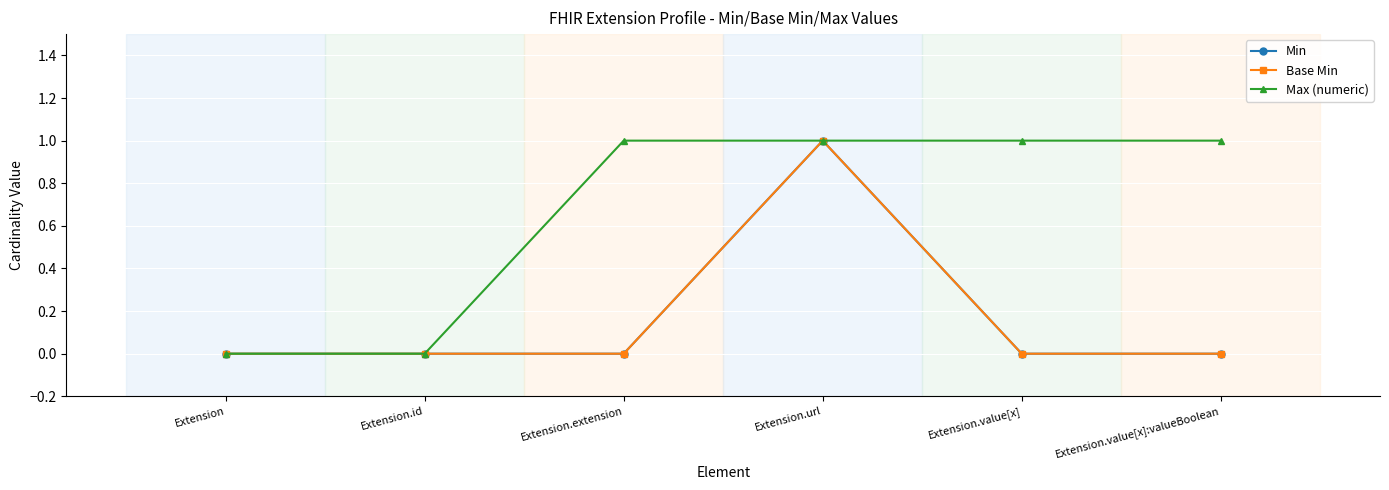

Does the chart have visible grid lines?

Yes